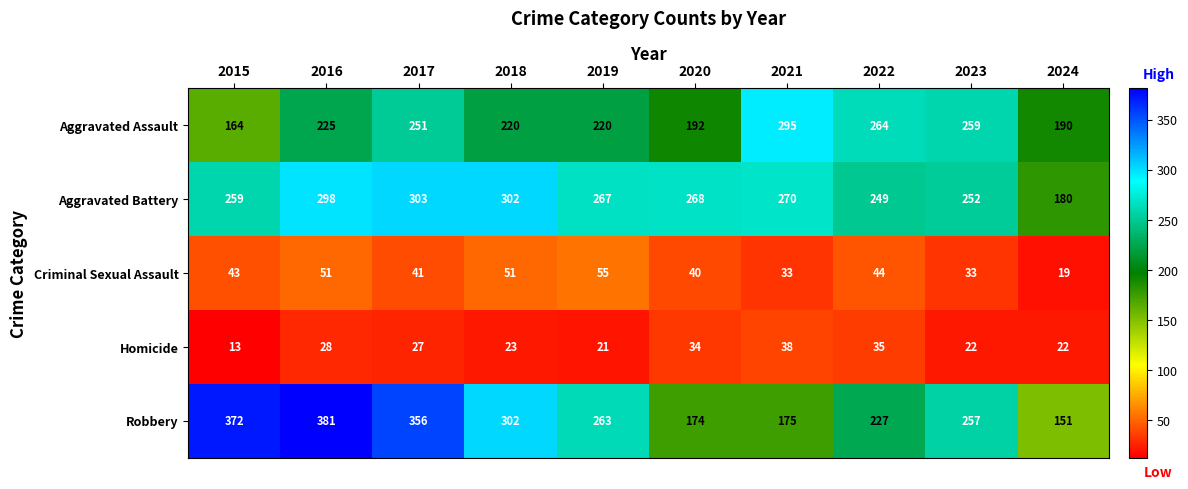

Which category has the highest value across all series?

2016